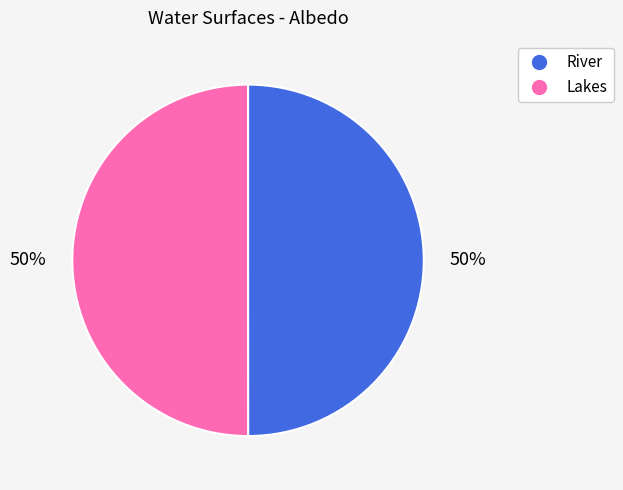

To the nearest percent, what is the average slice percentage?

50%